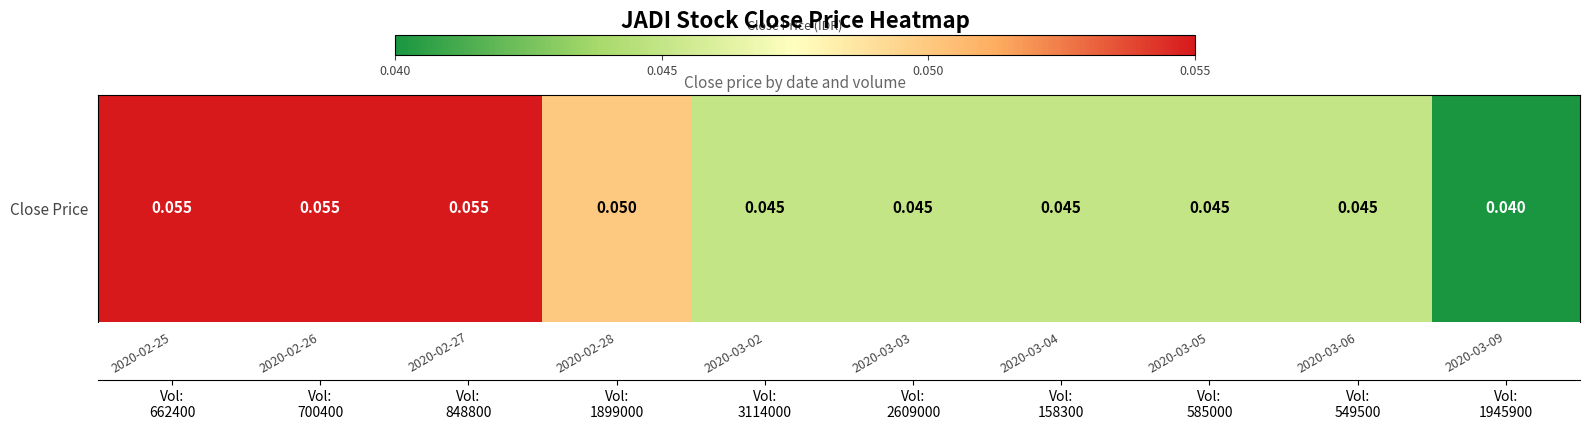

What is the sum of the values at 2020-02-27 and 2020-02-26?

0.1